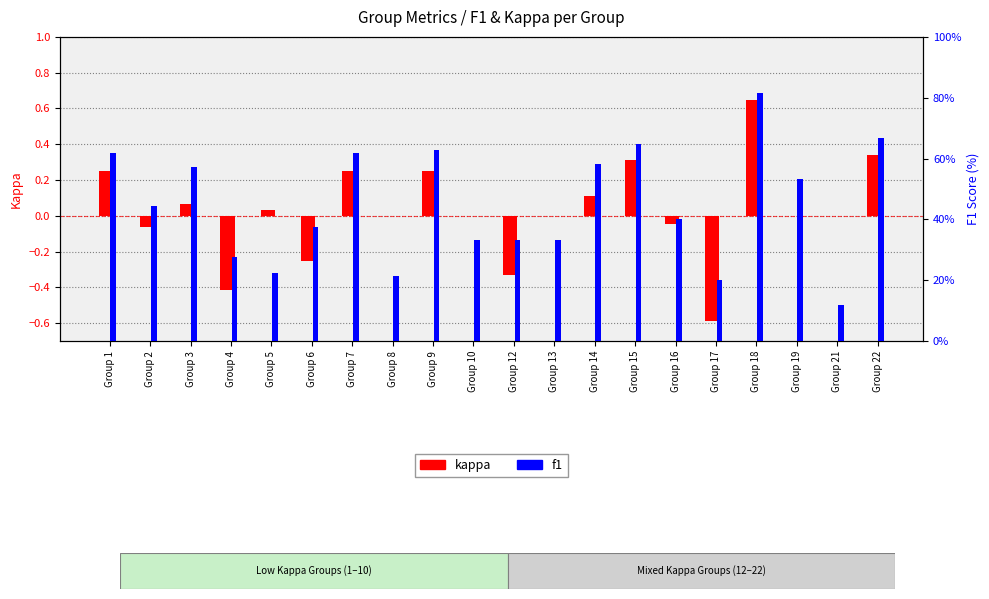

What are all the series names shown in the legend?

kappa, f1